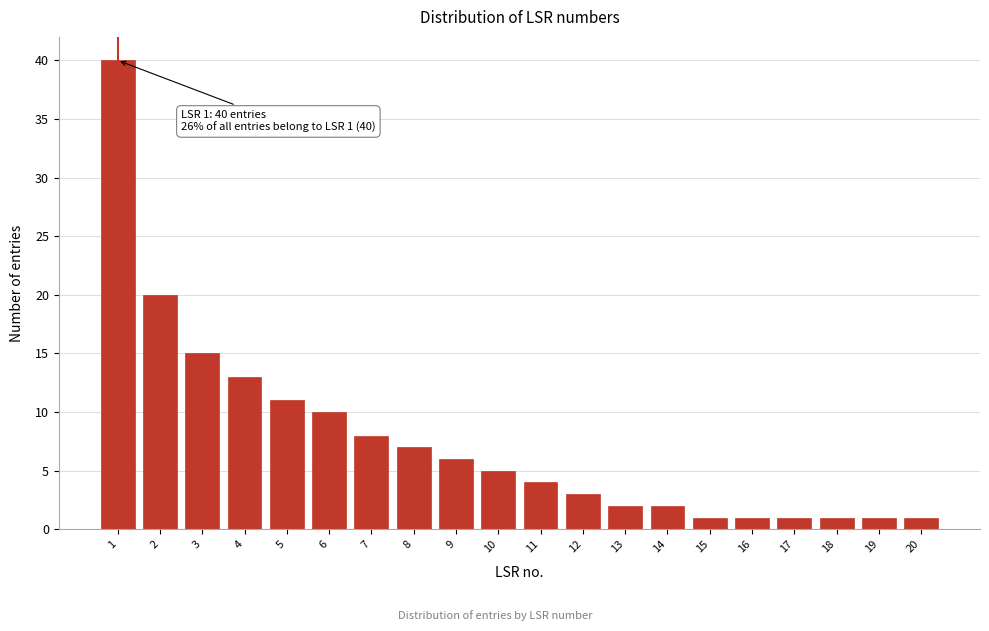

Reading left to right, list all the values displayed in this chart.

1=40	2=20	3=15	4=13	5=11	6=10	7=8	8=7	9=6	10=5	11=4	12=3	13=2	14=2	15=1	16=1	17=1	18=1	19=1	20=1